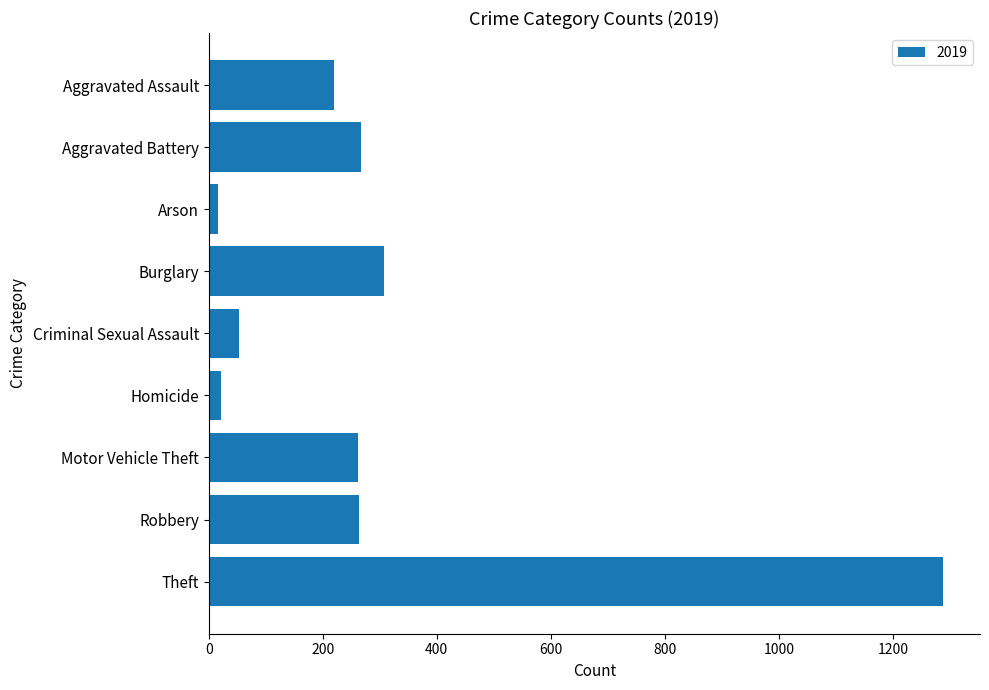

Between Aggravated Battery and Aggravated Assault, which is larger?

Aggravated Battery